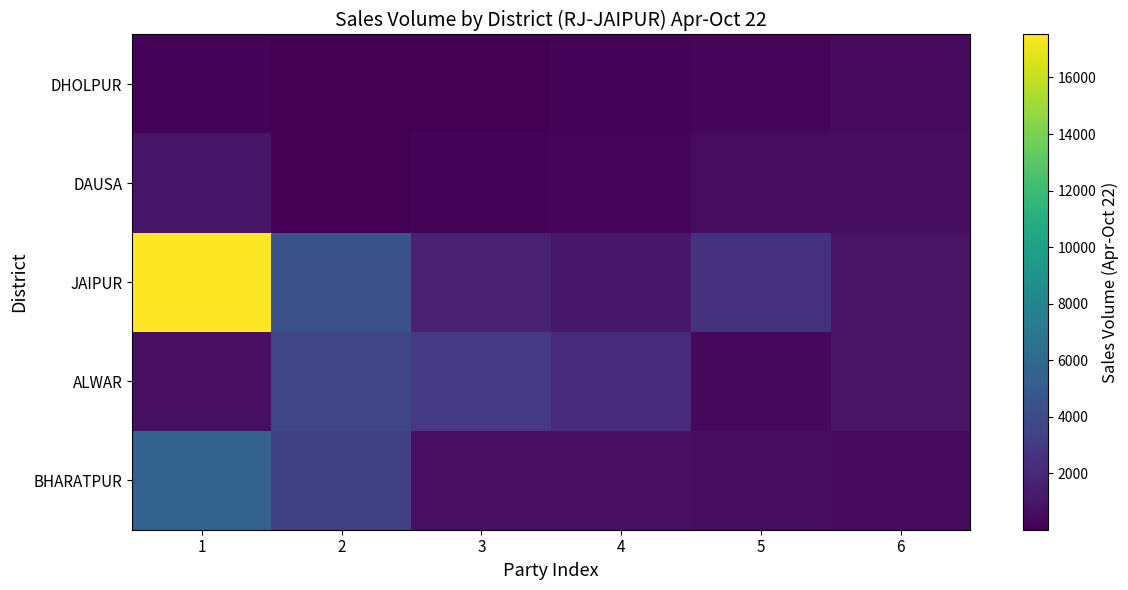

What is the maximum value shown in the chart?

17520.2